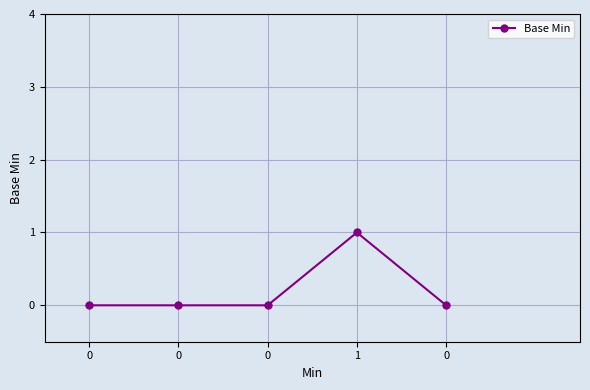

Rank the categories by value from lowest to highest.

0, 0, 0, 0, 1